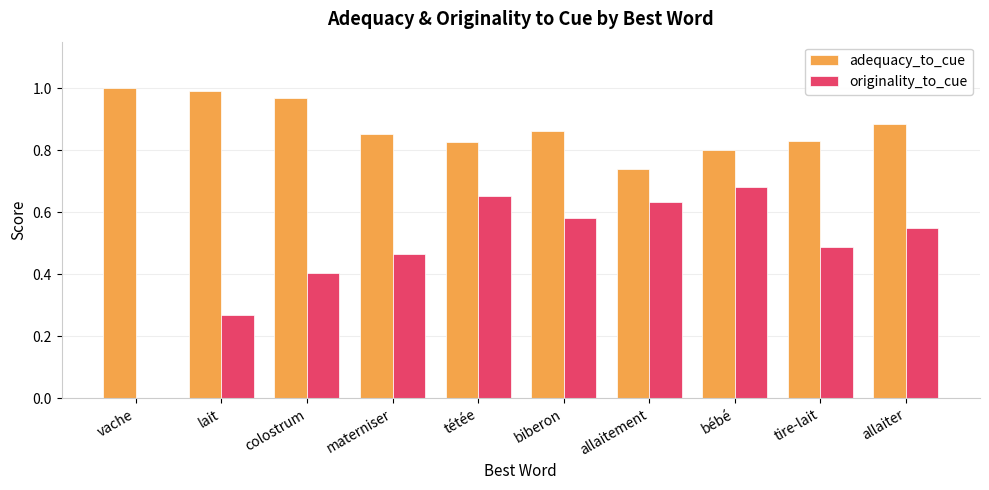

Is the value of originality_to_cue at bébé greater than the value of adequacy_to_cue at allaitement?

No